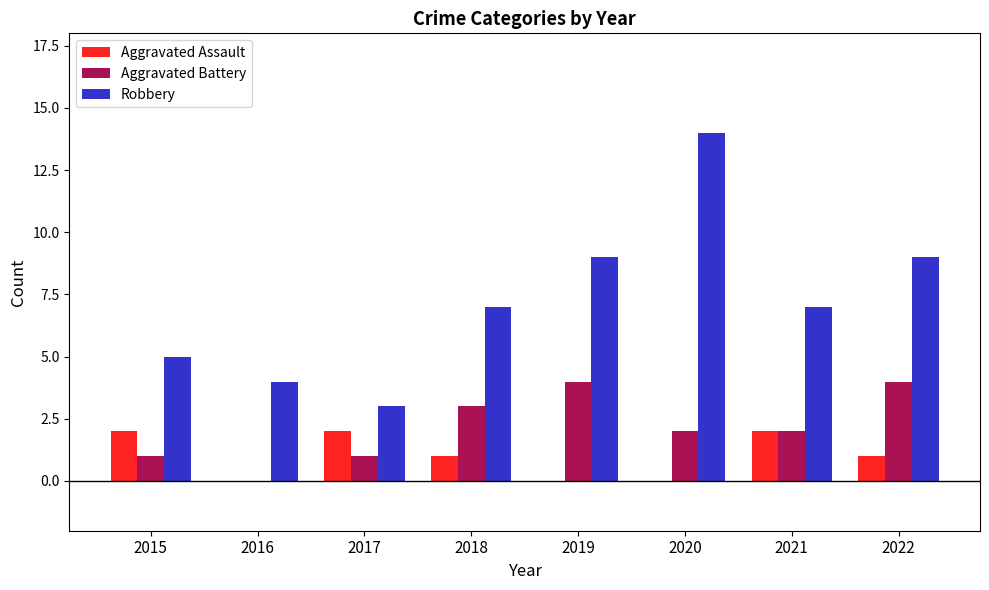

What is the maximum value shown in the chart?

14